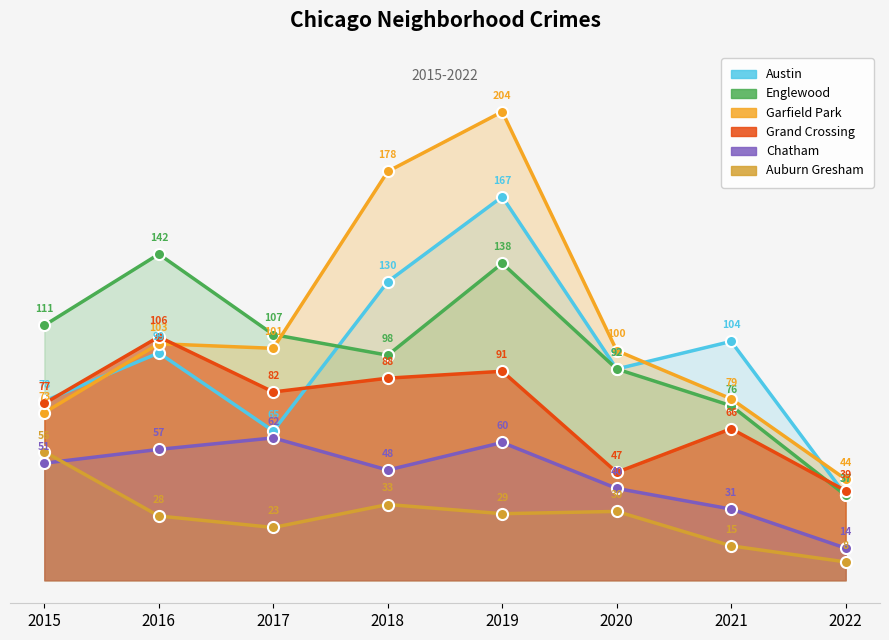

Which series ends up on top after the final intersection of Garfield Park and Austin?

Garfield Park